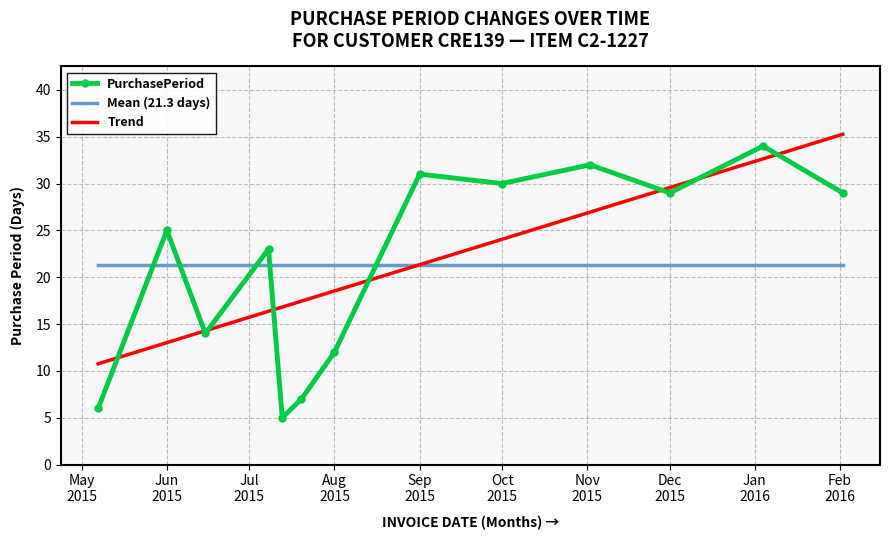

At which category does the data reach its first local valley?

2015-06-15